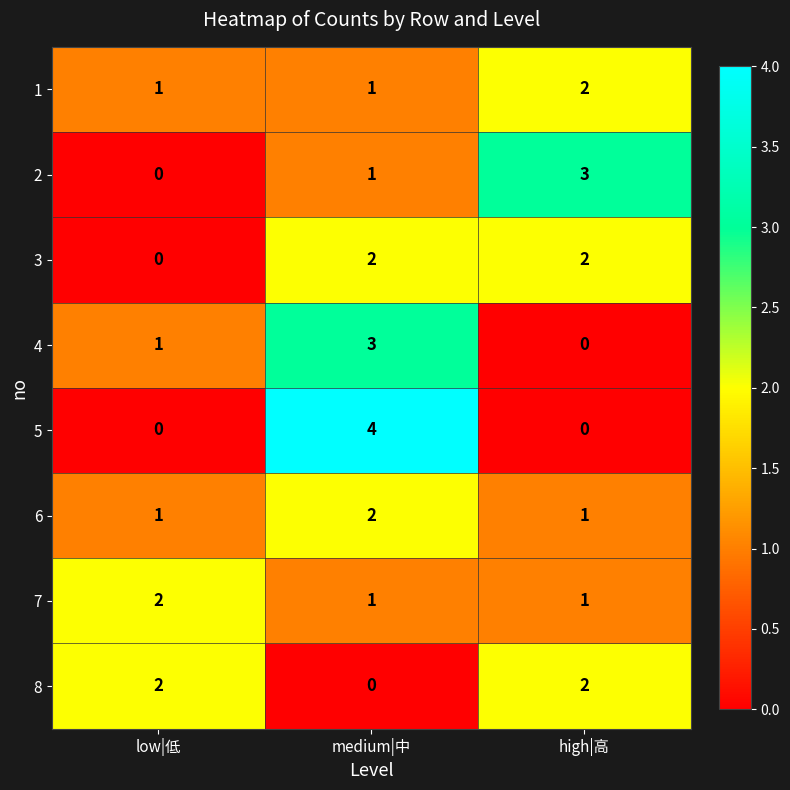

At which category is the sum across all series the highest?

medium|中